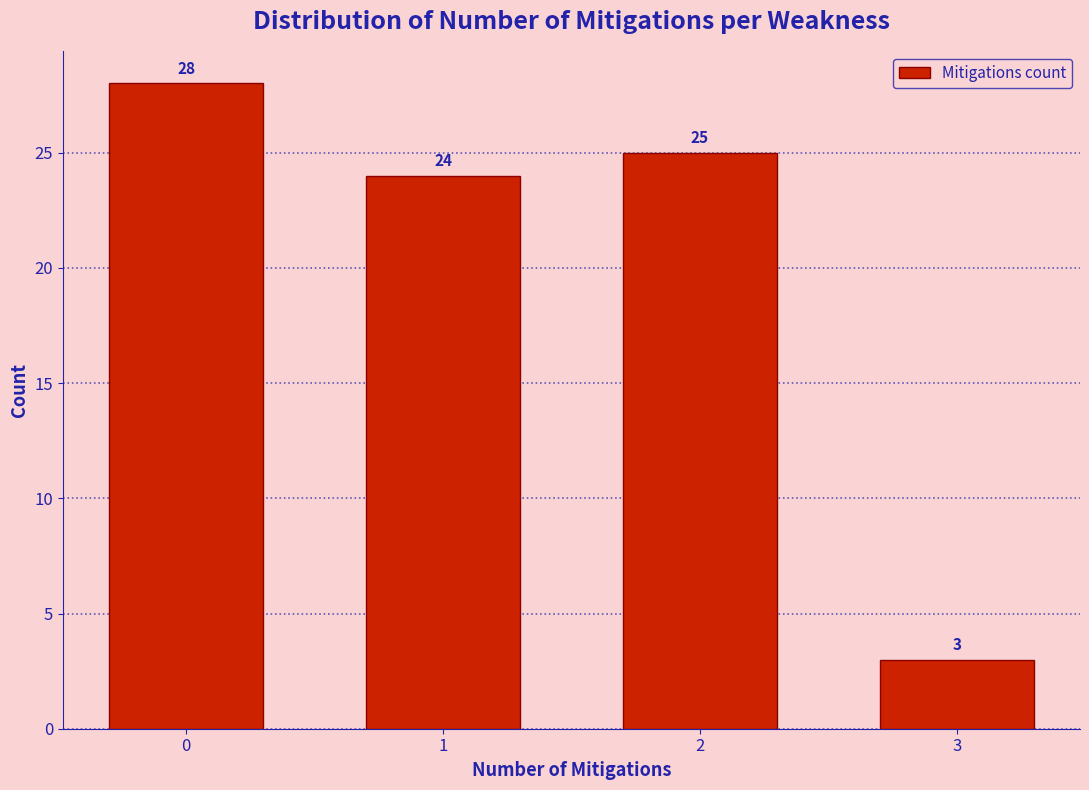

Reading right to left, transcribe all the data shown in this chart.

3=3	2=25	1=24	0=28